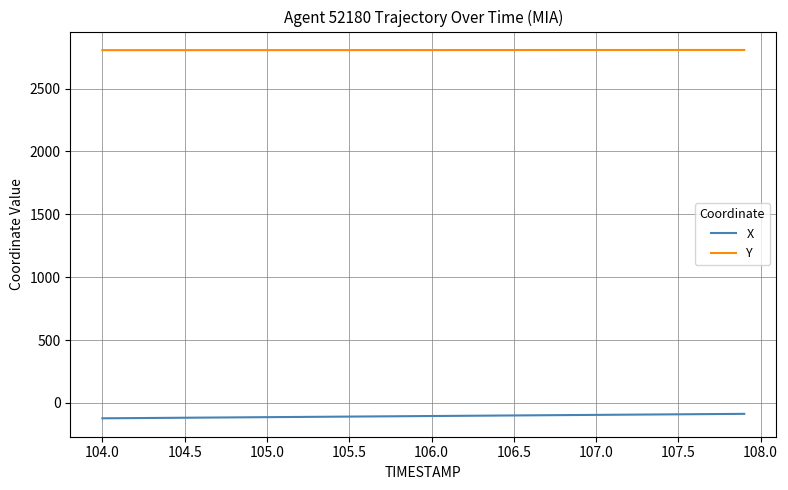

What are all the series names shown in the legend?

X, Y